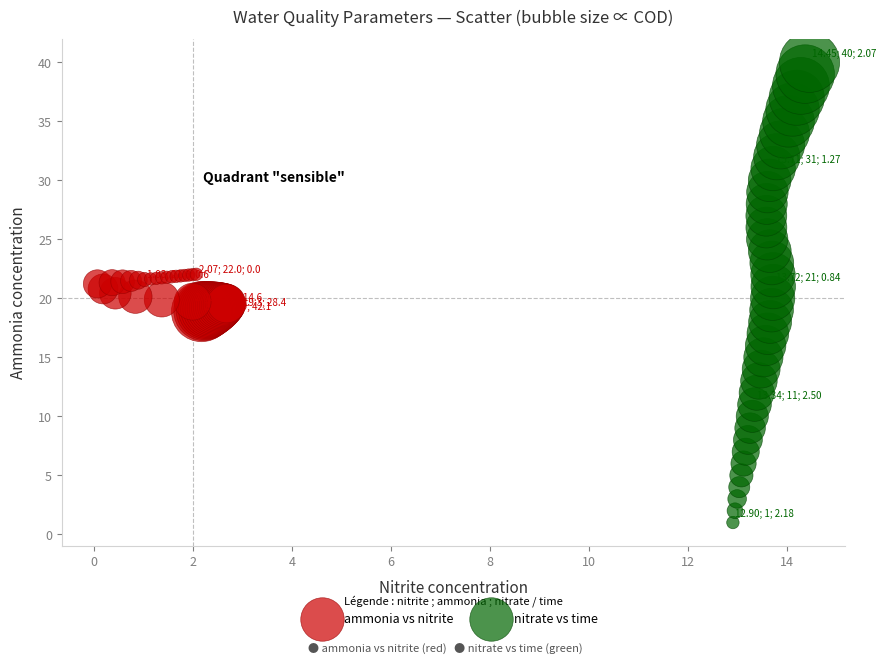

Which series contains the highest Y value?

nitrate vs time